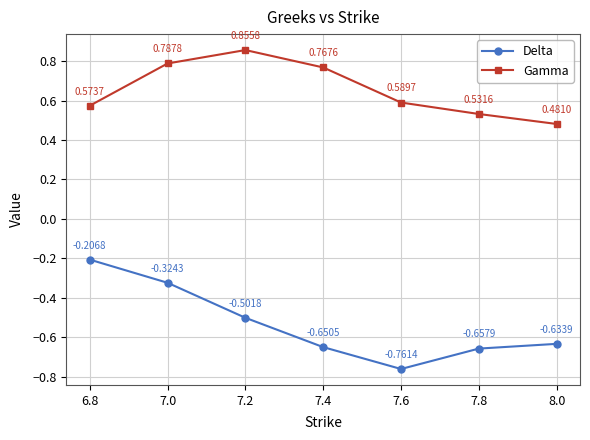

Count the Gamma values in the range 0 to 1.

7